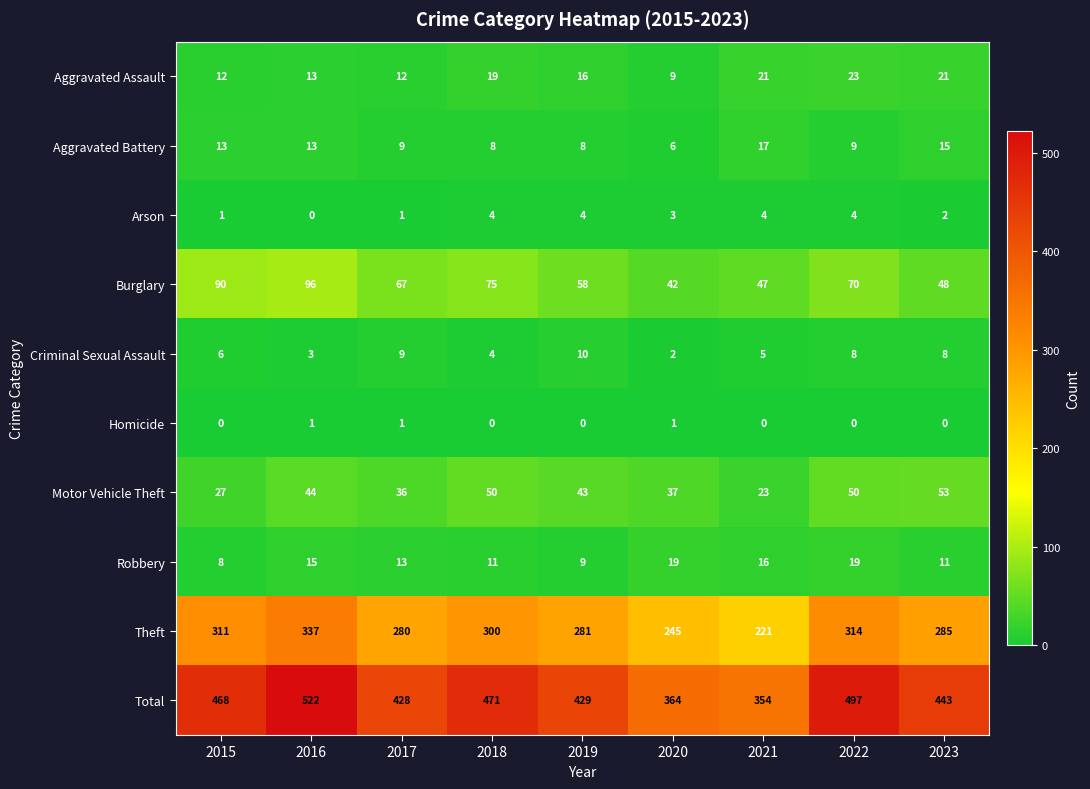

Which series has the largest range (max minus min)?

Total